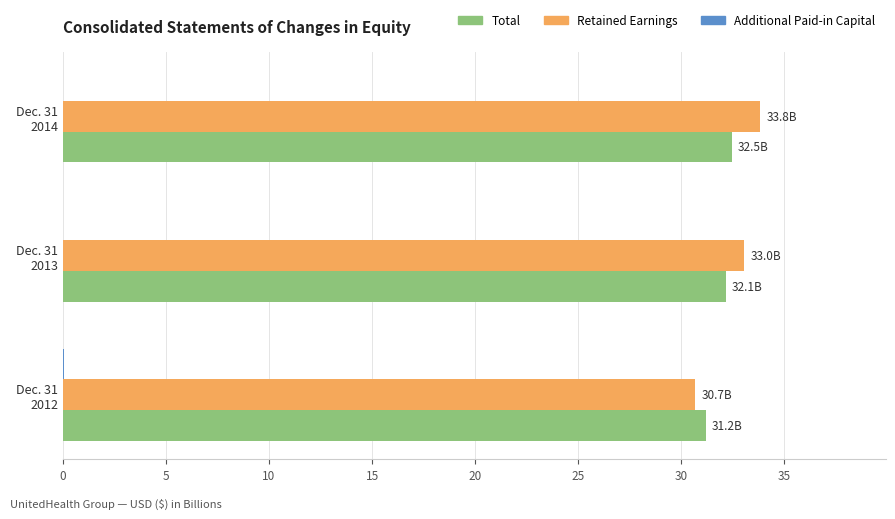

How many distinct data groups are displayed?

3